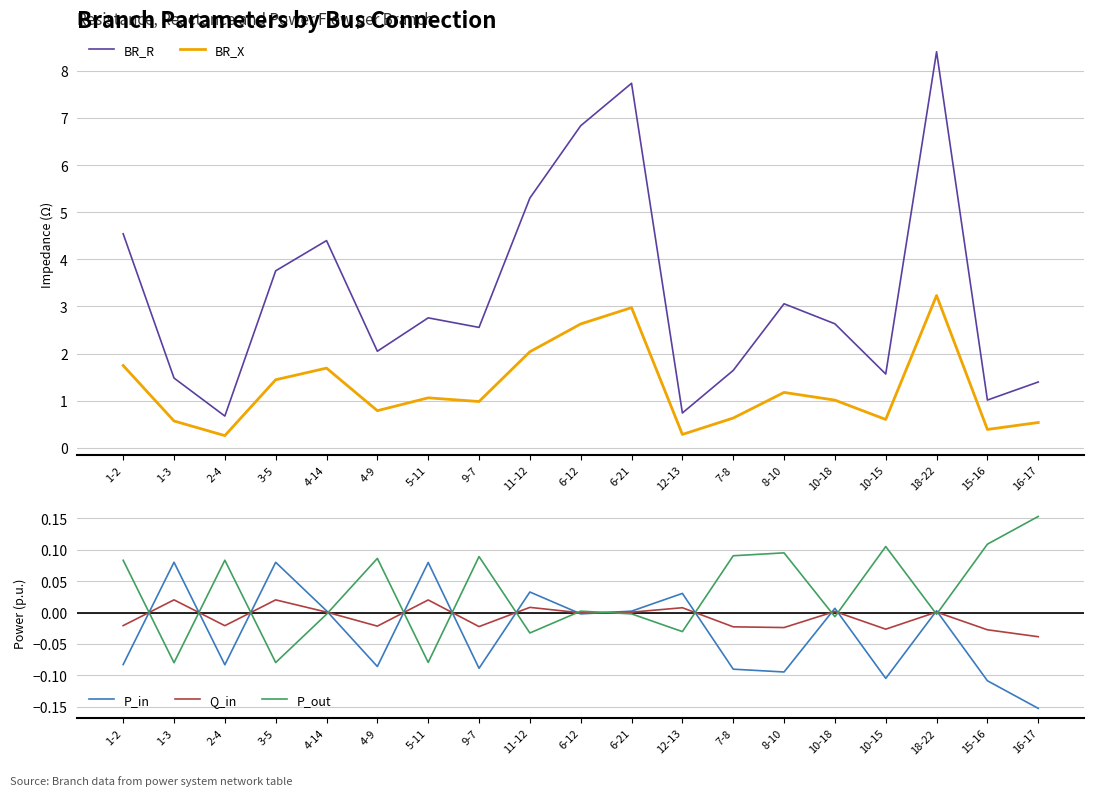

Does the chart display data point markers on the line(s)?

No